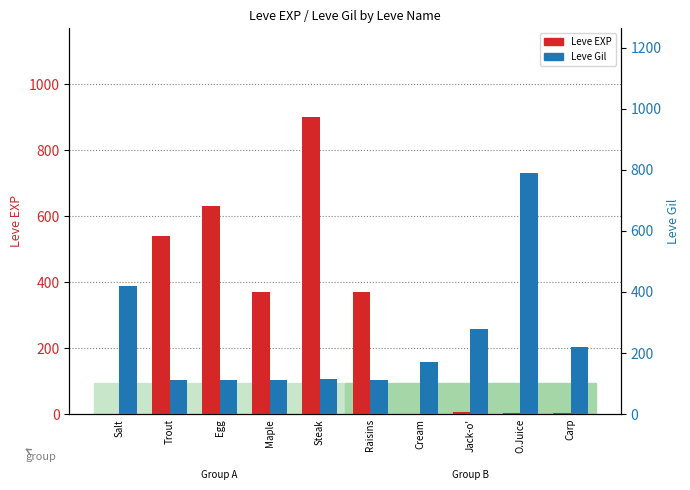

How many bars are there in total?

20